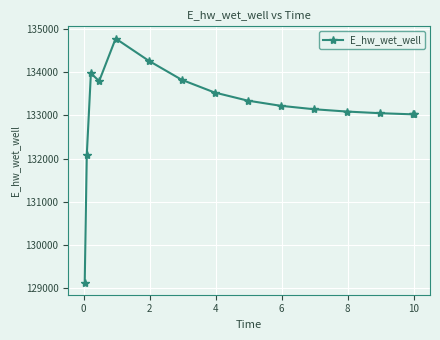

What is the greatest value displayed?

134779.7